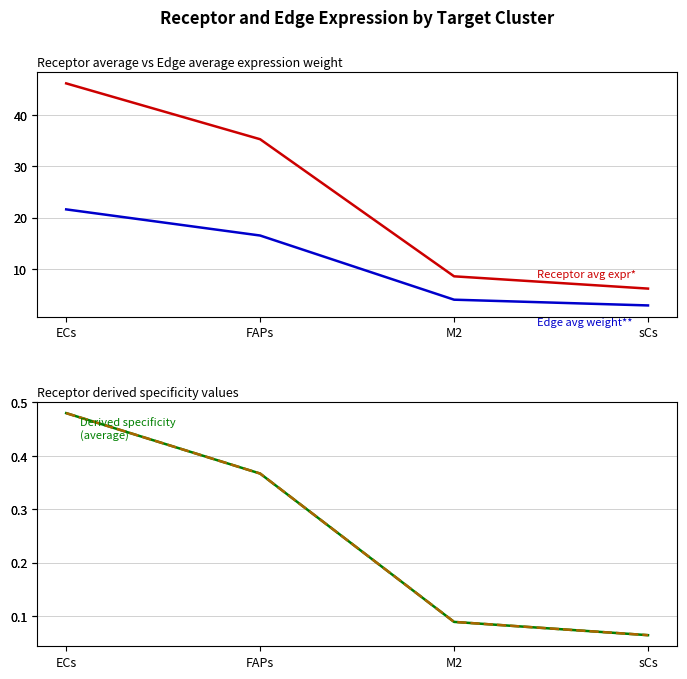

What is the difference between the maximum and minimum values in the Edge average expression weight series?

18.7